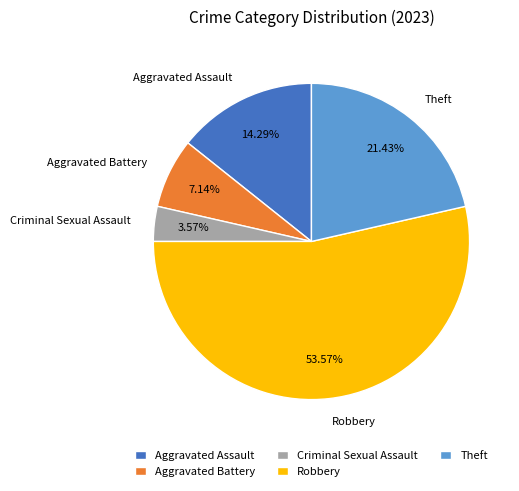

True or false: Theft accounts for 12% of the total.

False